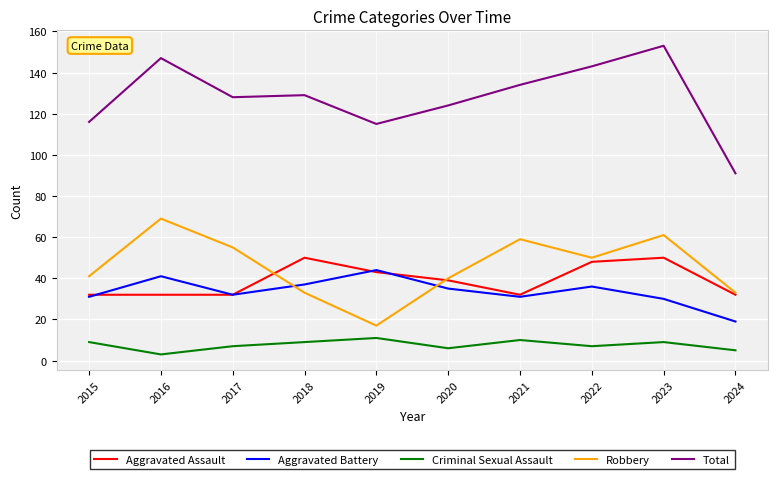

At which category does Total reach its first local peak?

2016